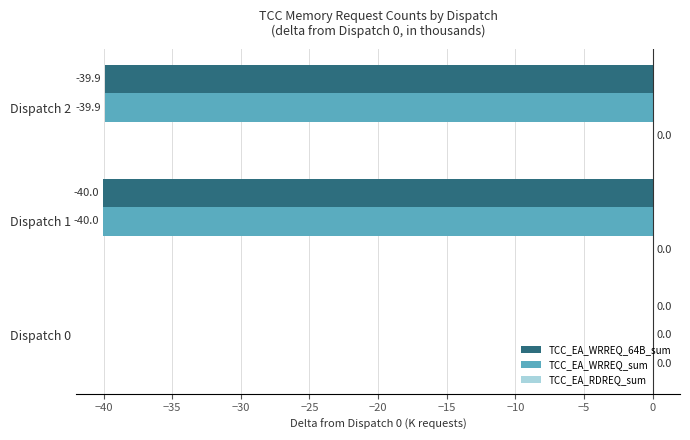

What is the total value across all series at Dispatch 2?

-79.8